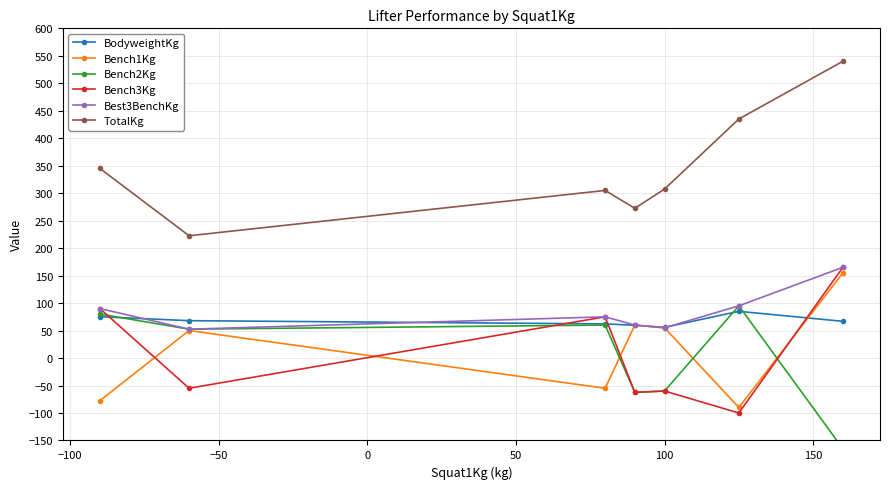

Which series has the widest spread of values?

TotalKg